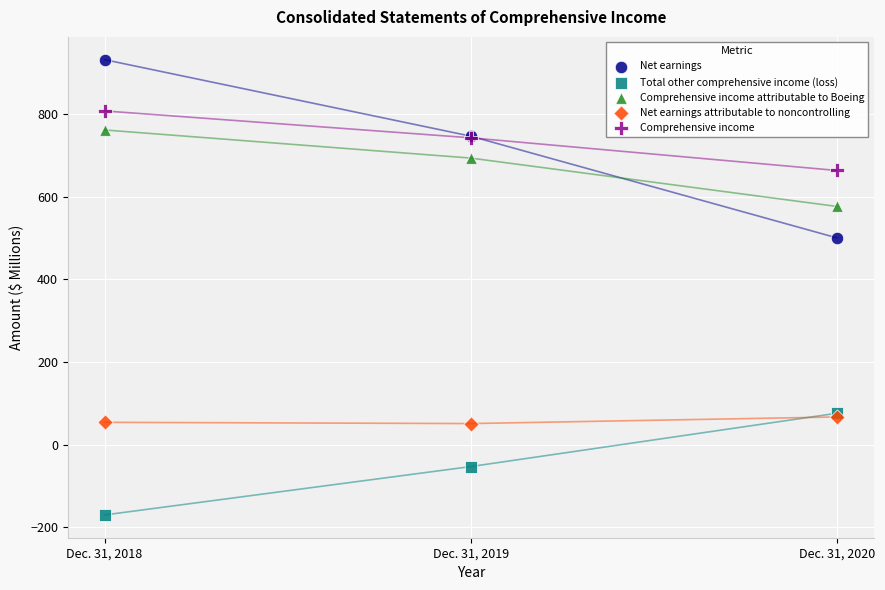

Which series contains the highest Y value?

Net earnings